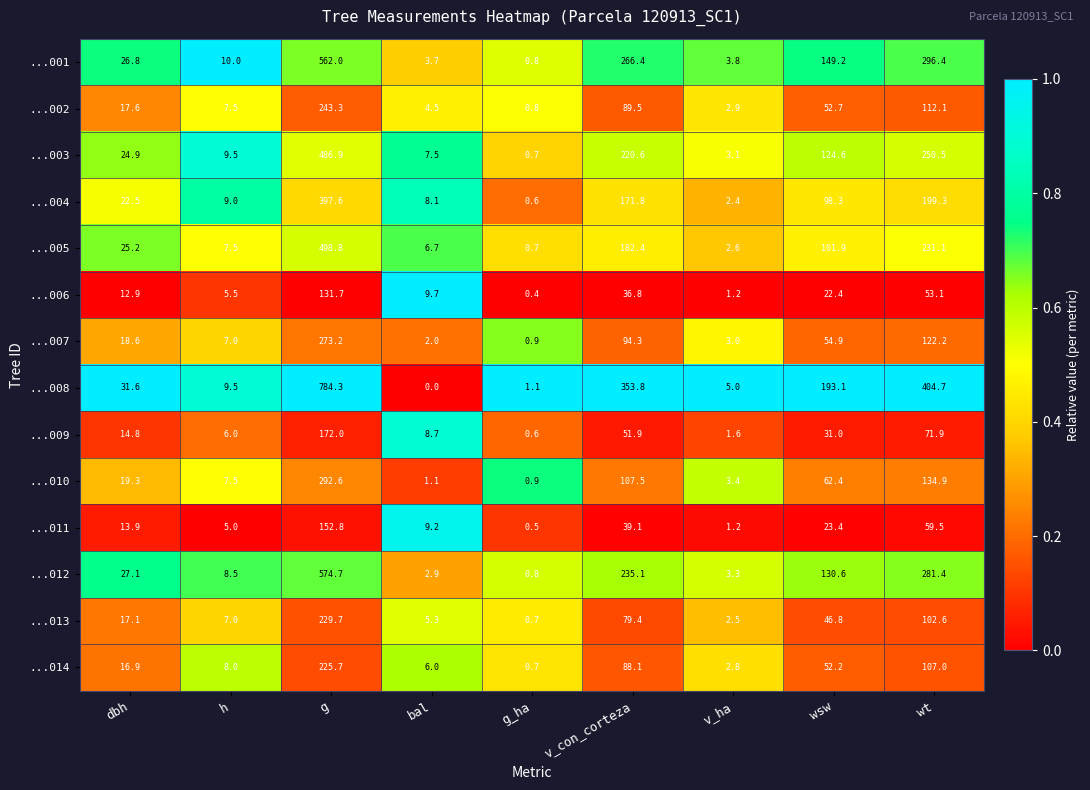

At how many categories does at least one series exceed 0?

9